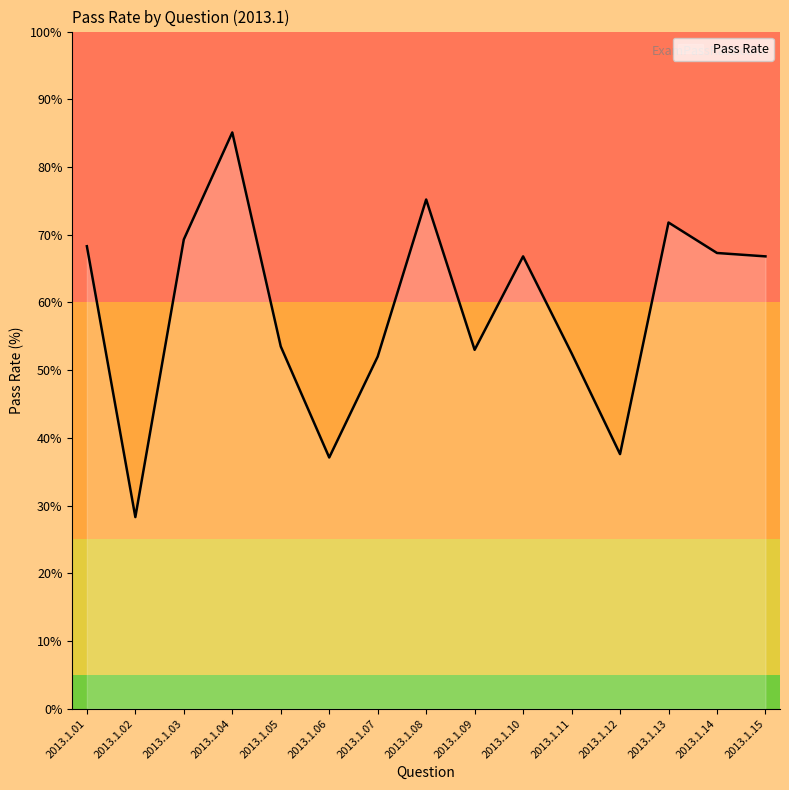

What is the difference between the values at 2013.1.10 and 2013.1.13?

5.0